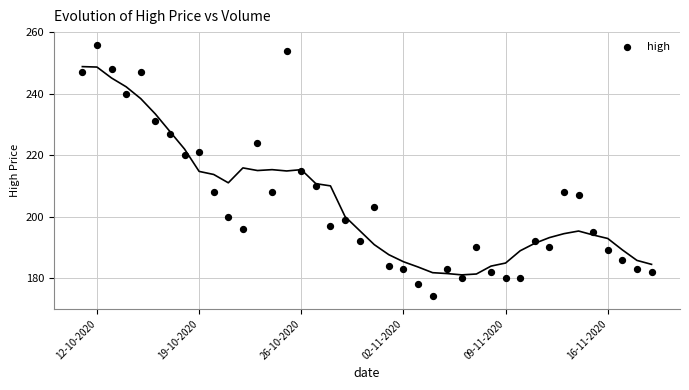

What is the range of Y values (max minus min)?

82